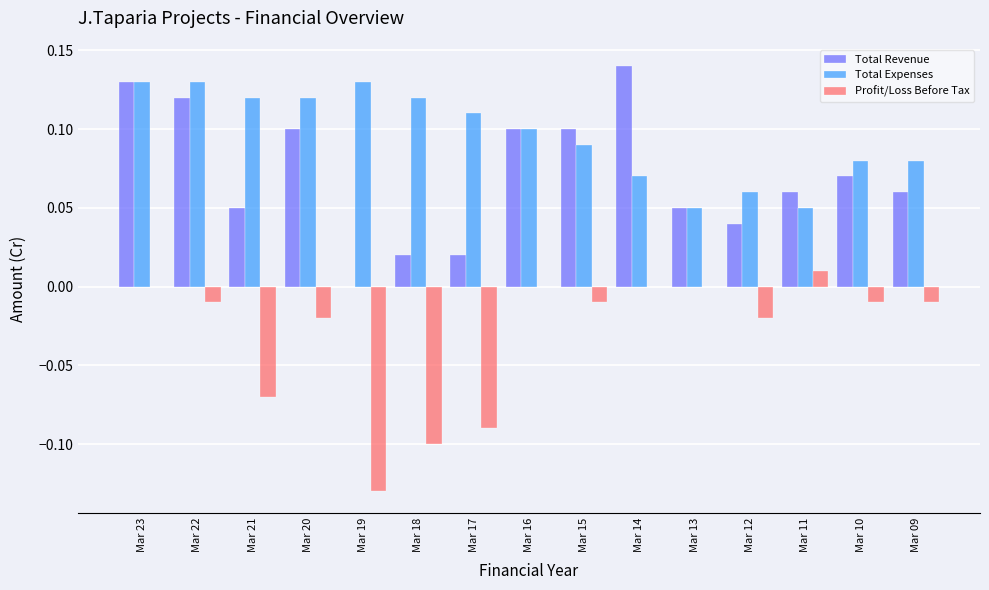

What is the sum of all Total Expenses values?

1.4